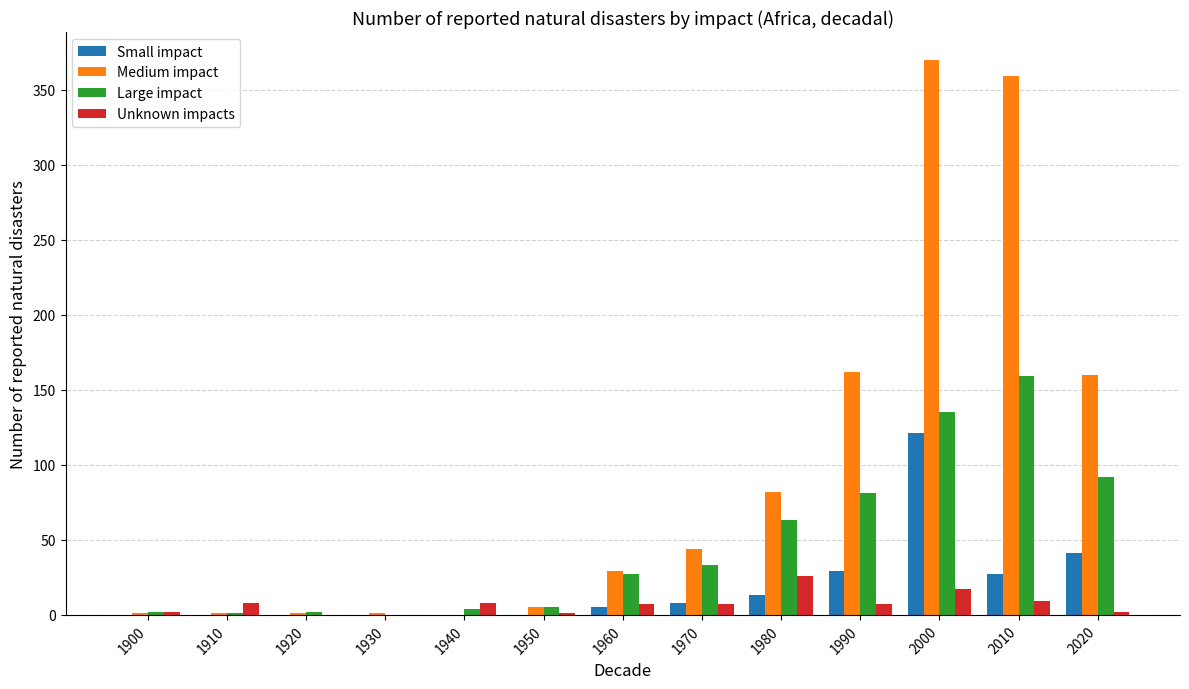

What is the difference between the Small impact values at 1970 and 2020?

33